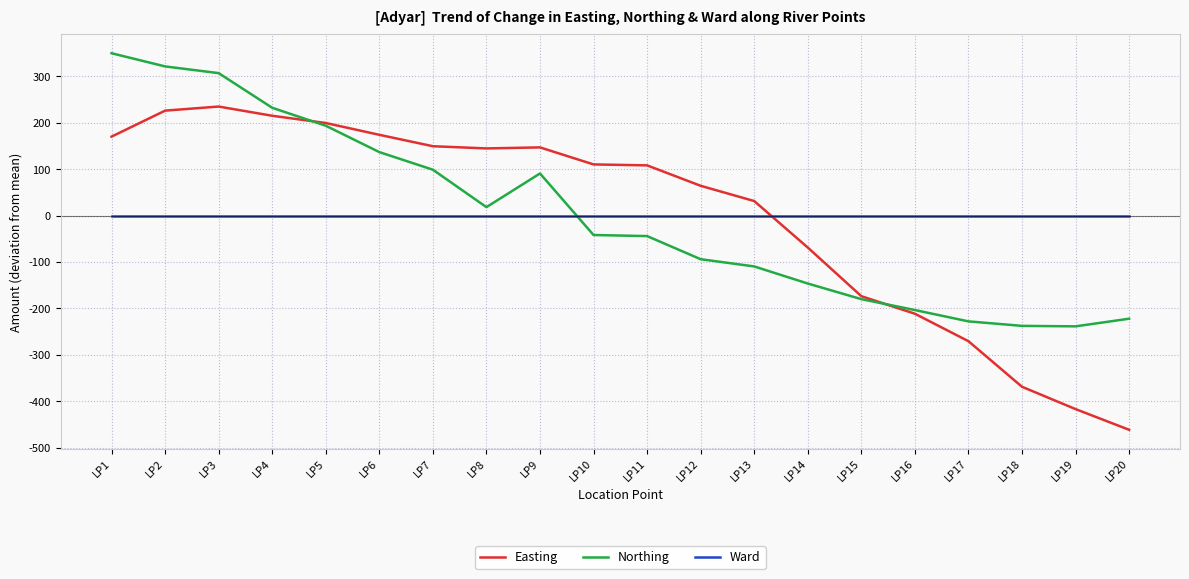

True or false: Ward and Northing cross at least once.

True